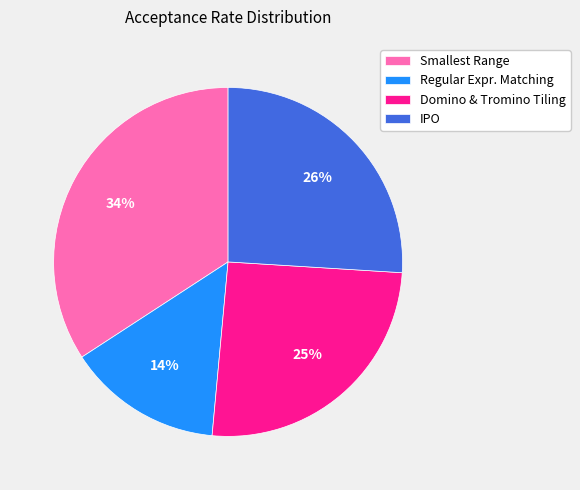

How many slices are in this pie chart?

4